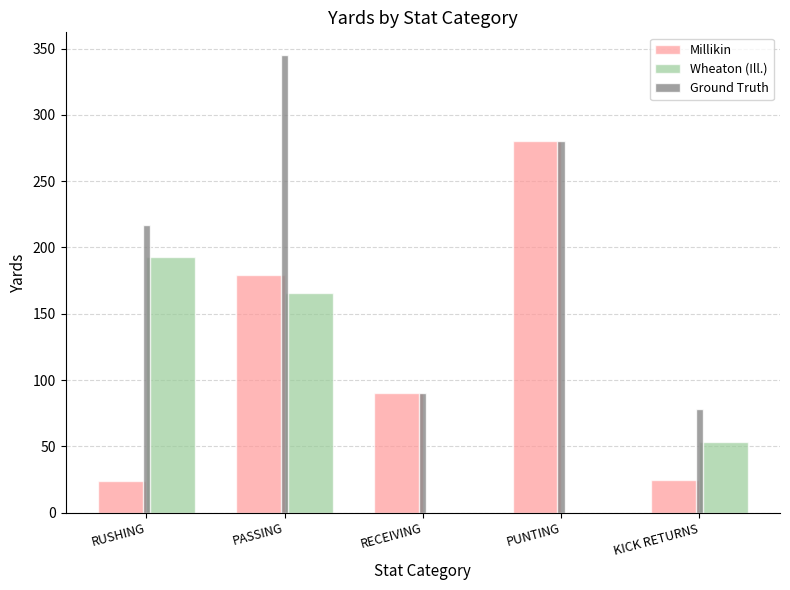

What is the greatest value displayed?

345